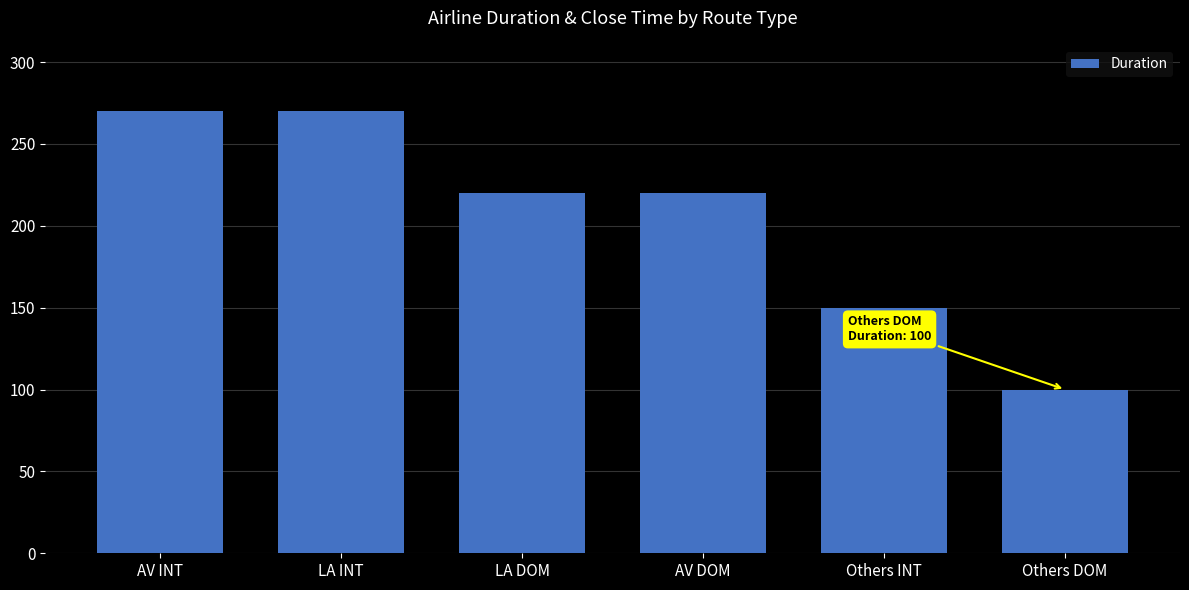

How many data points does each series have?

6